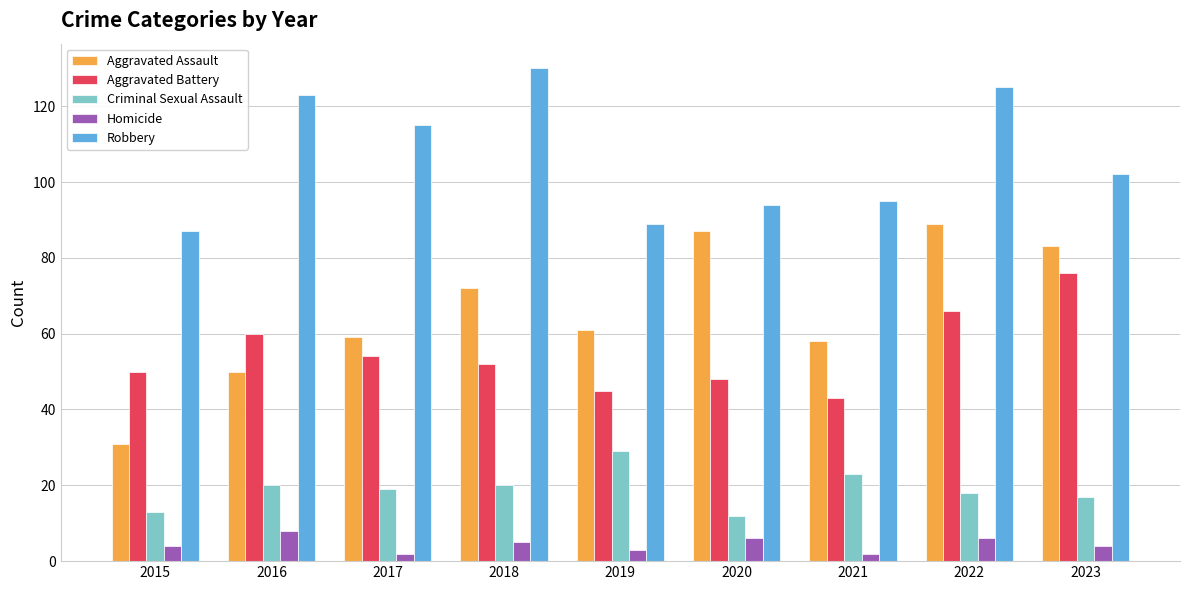

Which series has the largest total across all categories?

Robbery